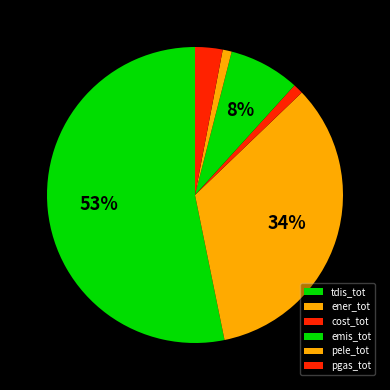

Rank the categories by value from lowest to highest.

pele_tot, cost_tot, pgas_tot, emis_tot, ener_tot, tdis_tot